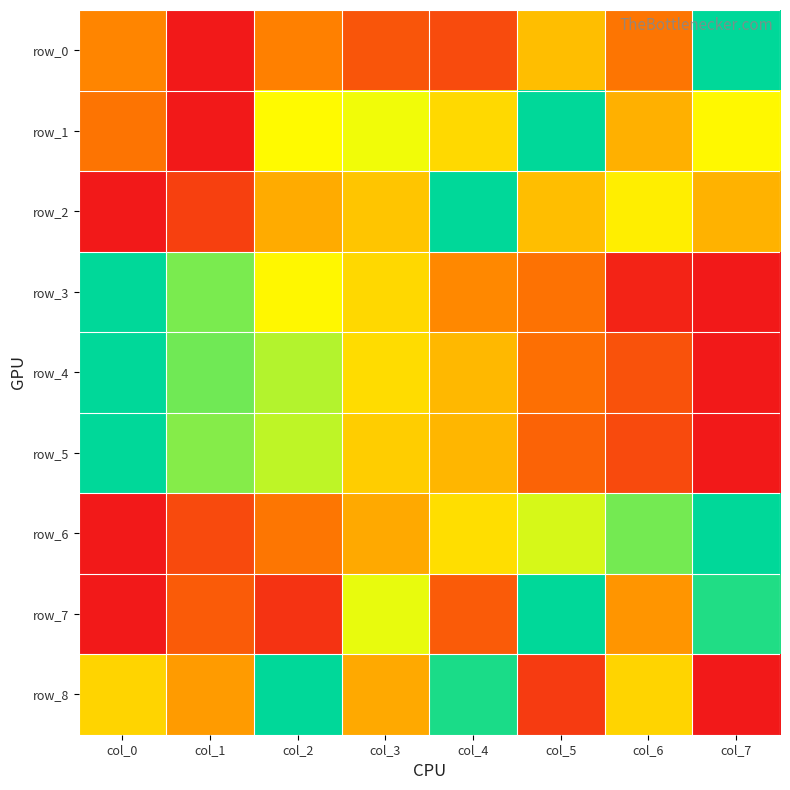

Rank the series by their maximum value, from lowest to highest.

row_0, row_1, row_2, row_3, row_4, row_5, row_6, row_7, row_8